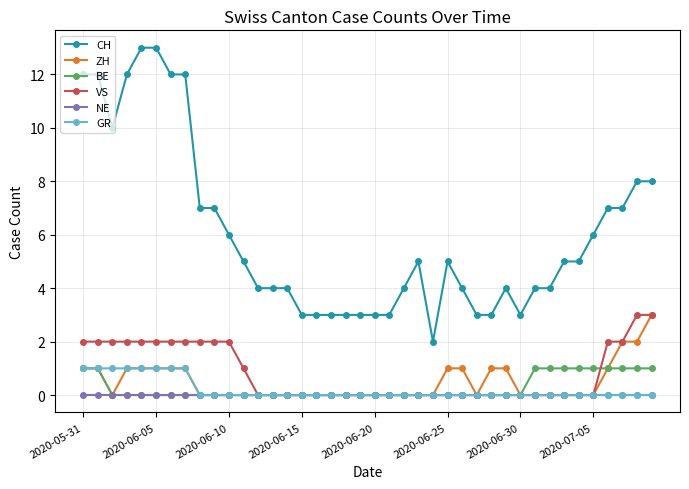

What is the maximum value for ZH?

3